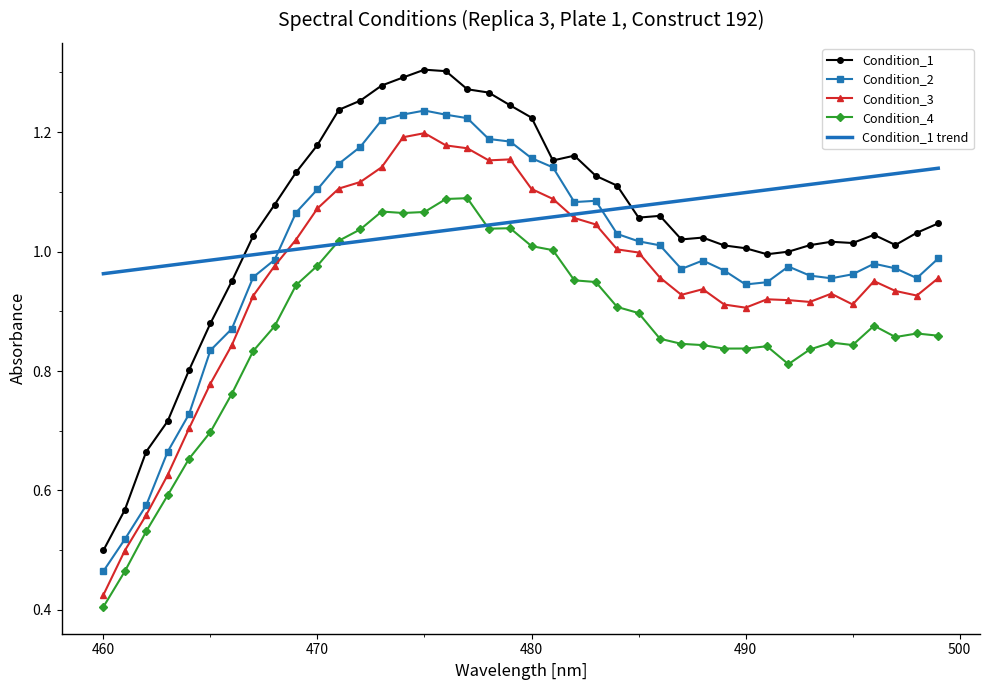

True or false: Condition_1 and Condition_4 intersect in this chart.

False